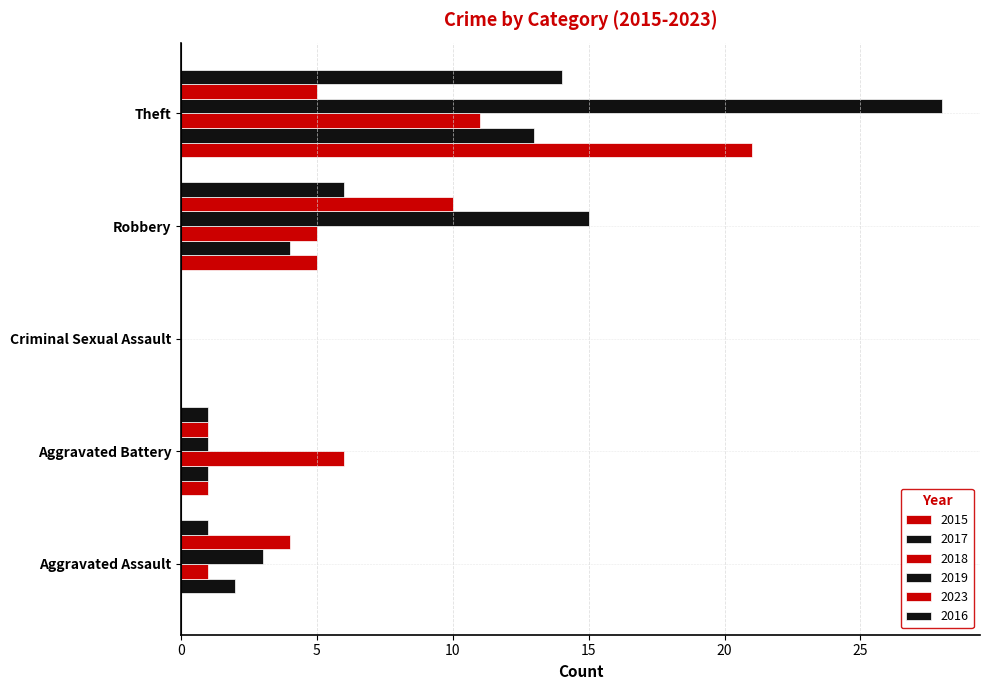

How many series are shown in this chart?

6